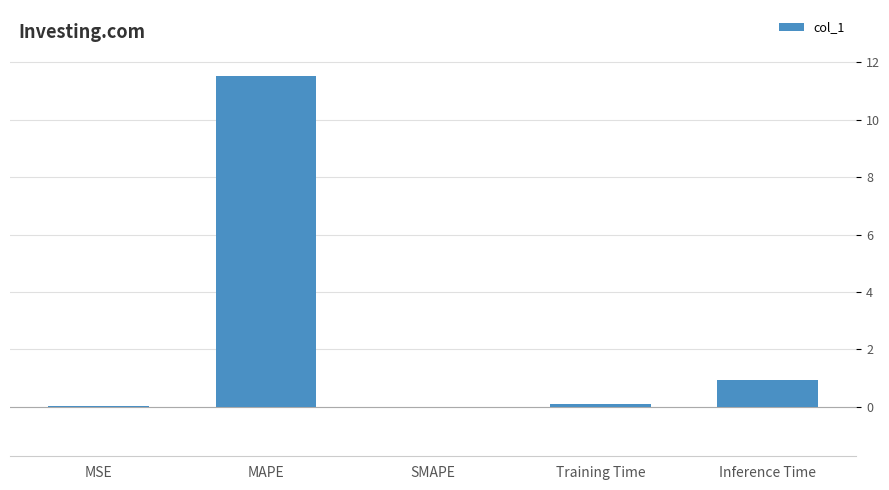

What is the change in value from SMAPE to Inference Time?

+0.9